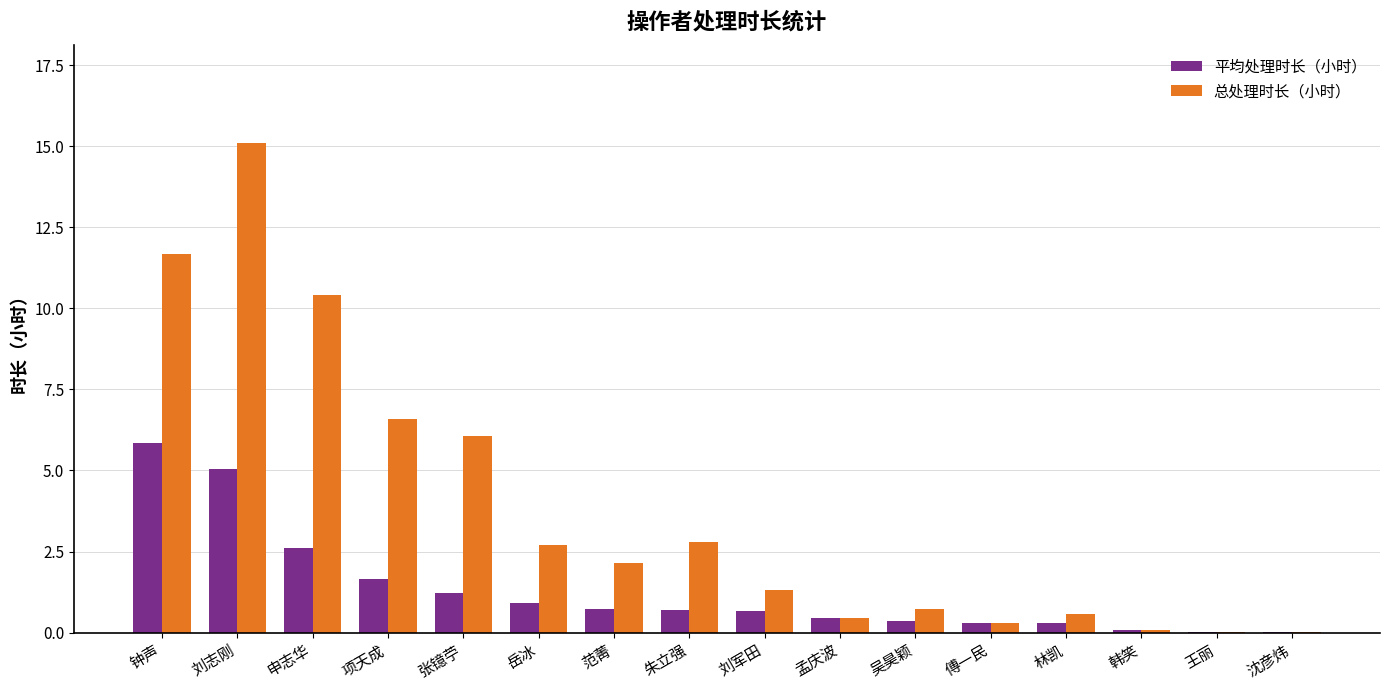

What is the total value across all series at 刘志刚?

20.1